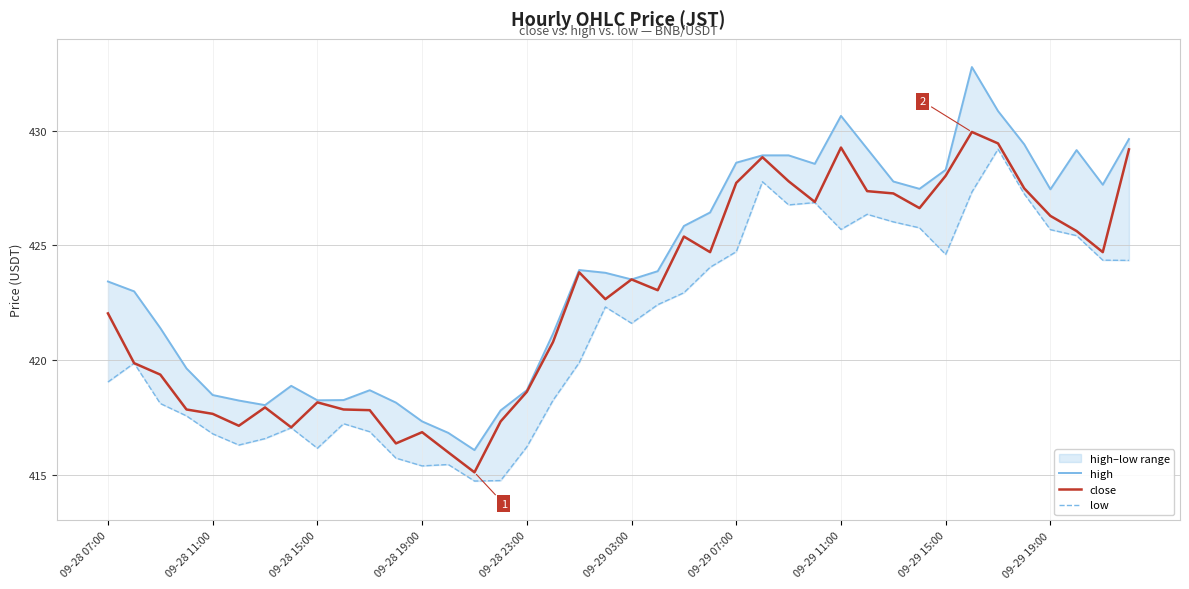

The value of close at 09-28 19:00 is 273.0. True or false?

False